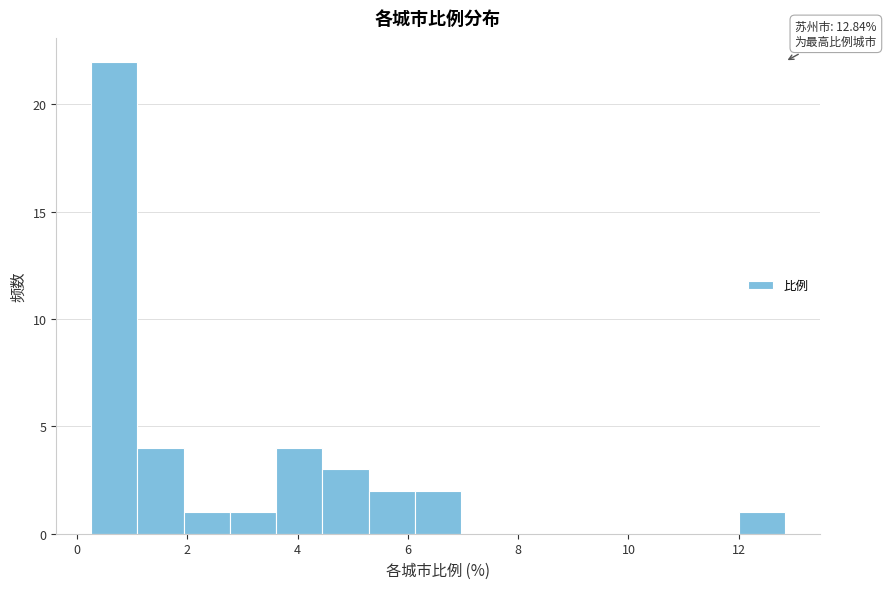

Which range on the x-axis has the tallest bar?

0.2 to 1.0